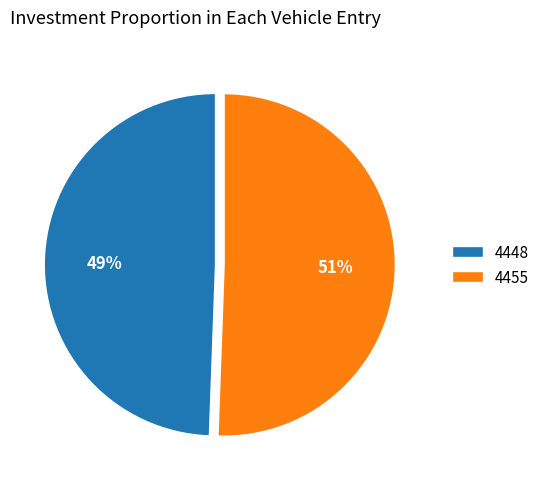

Do 4448 and 4455 together represent more than half of the pie?

Yes